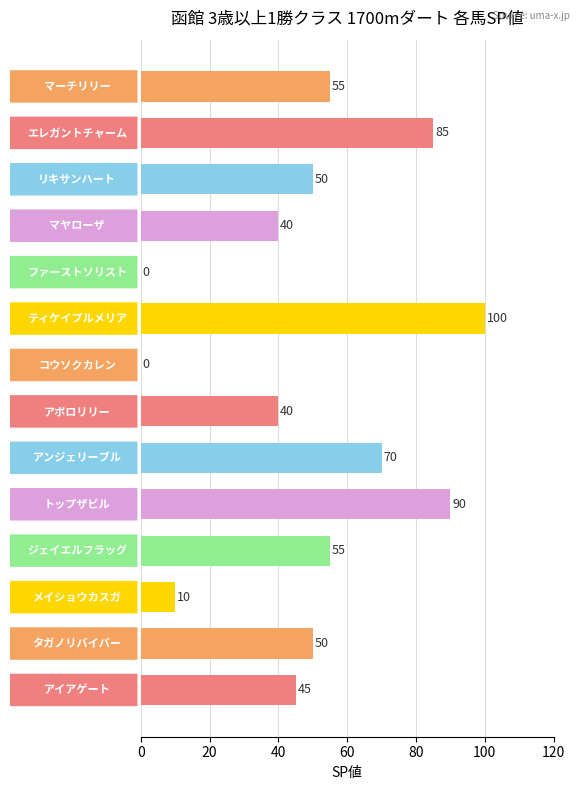

Which category has the highest value across all series?

ティケイプルメリア